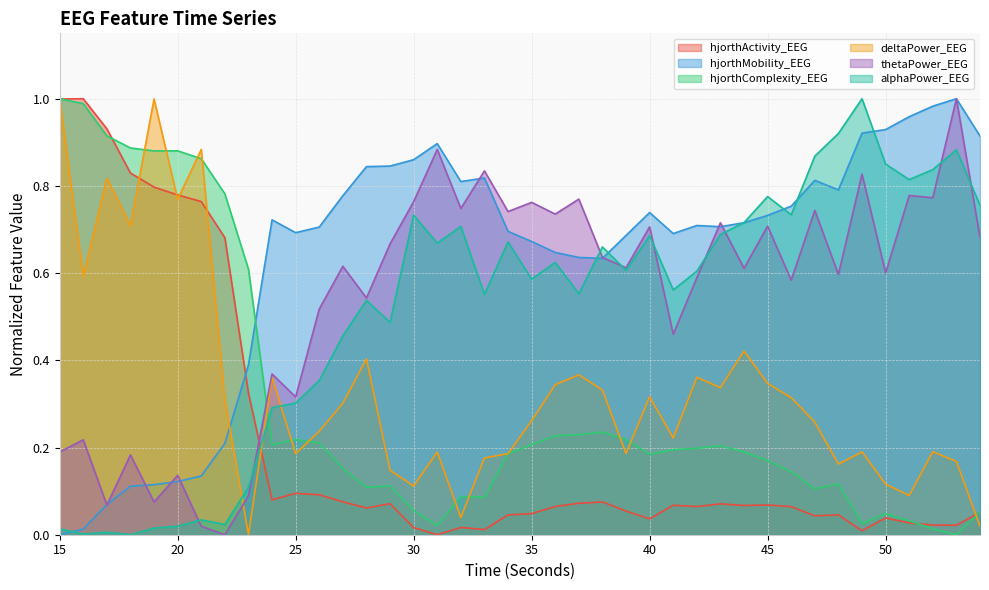

What is the difference between the second highest and minimum values in the hjorthActivity_EEG series?

1.0